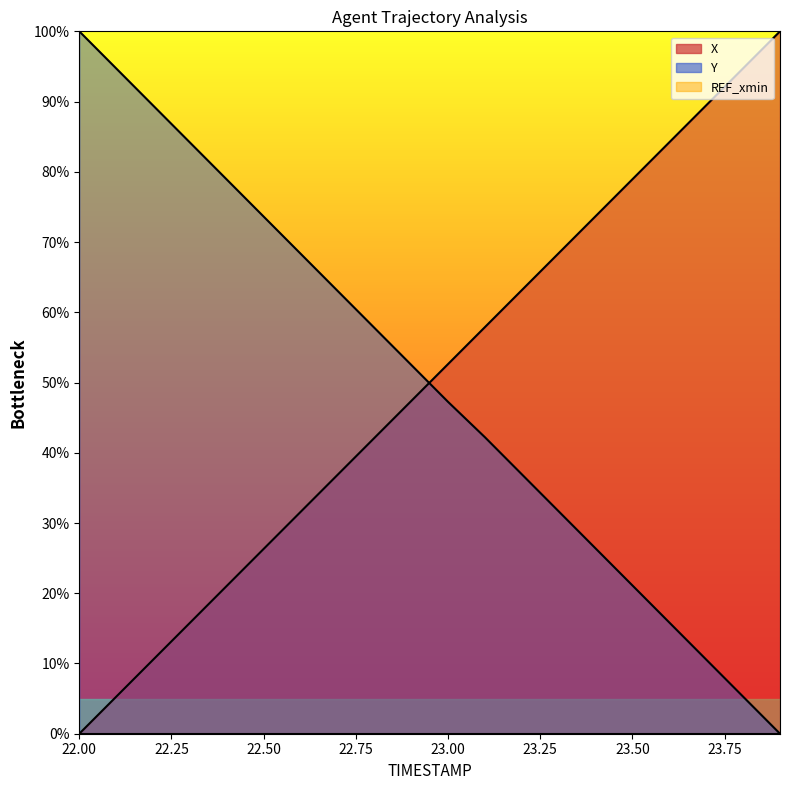

Rank the series by their maximum value, from lowest to highest.

X, Y